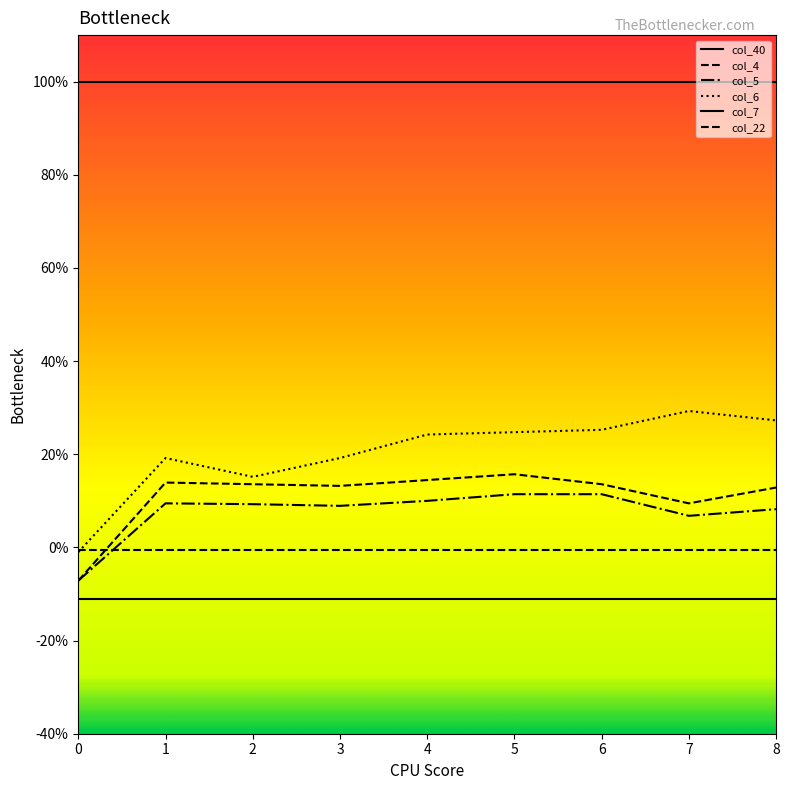

Is it true that col_7 equals -0.1 at 2?

True